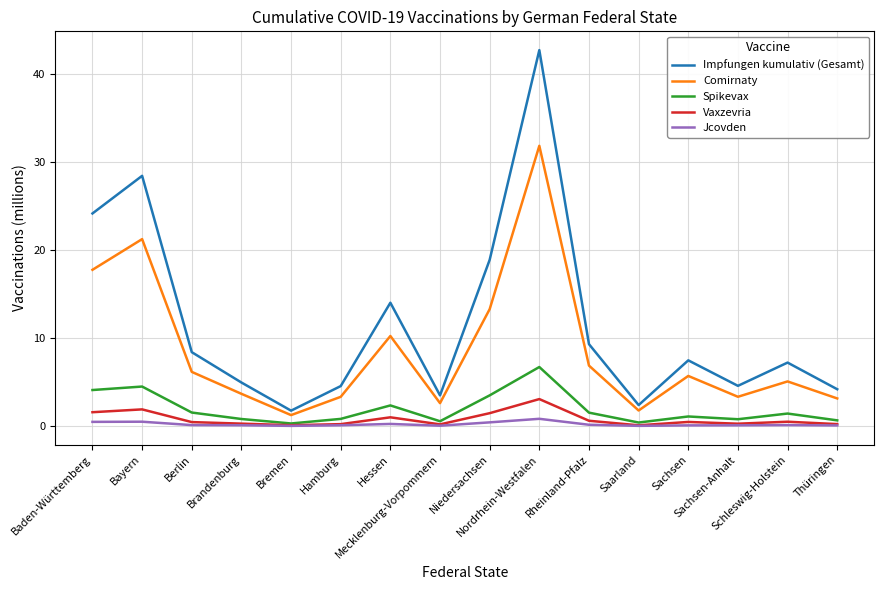

Which series has the largest total across all categories?

Impfungen kumulativ (Gesamt)